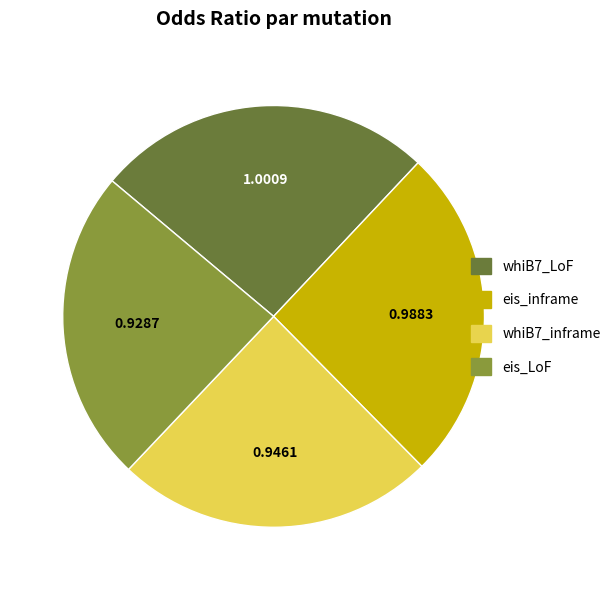

Between whiB7_inframe and eis_inframe, which is larger?

eis_inframe